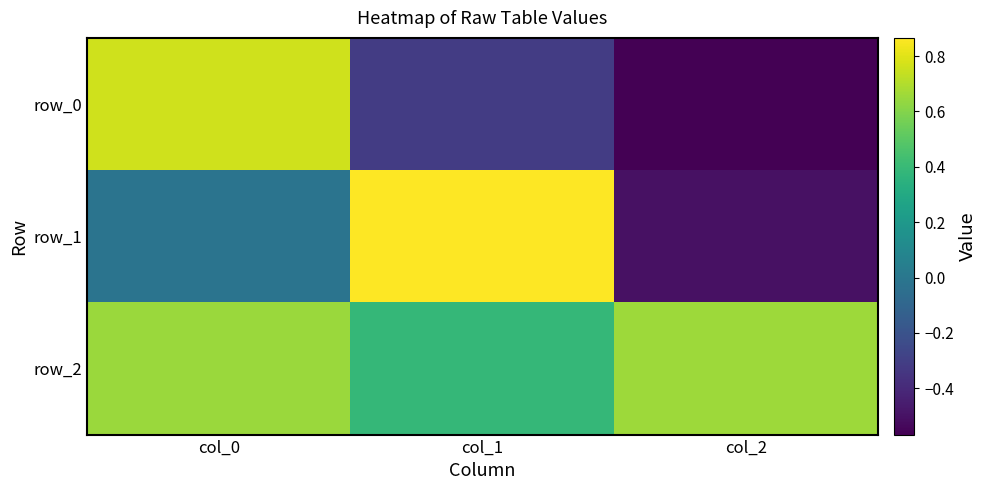

Reading left to right, what are all the values shown in this chart?

row_0: col_0=0.8	col_1=-0.3	col_2=-0.6
row_1: col_0=-0.0	col_1=0.9	col_2=-0.5
row_2: col_0=0.6	col_1=0.4	col_2=0.7